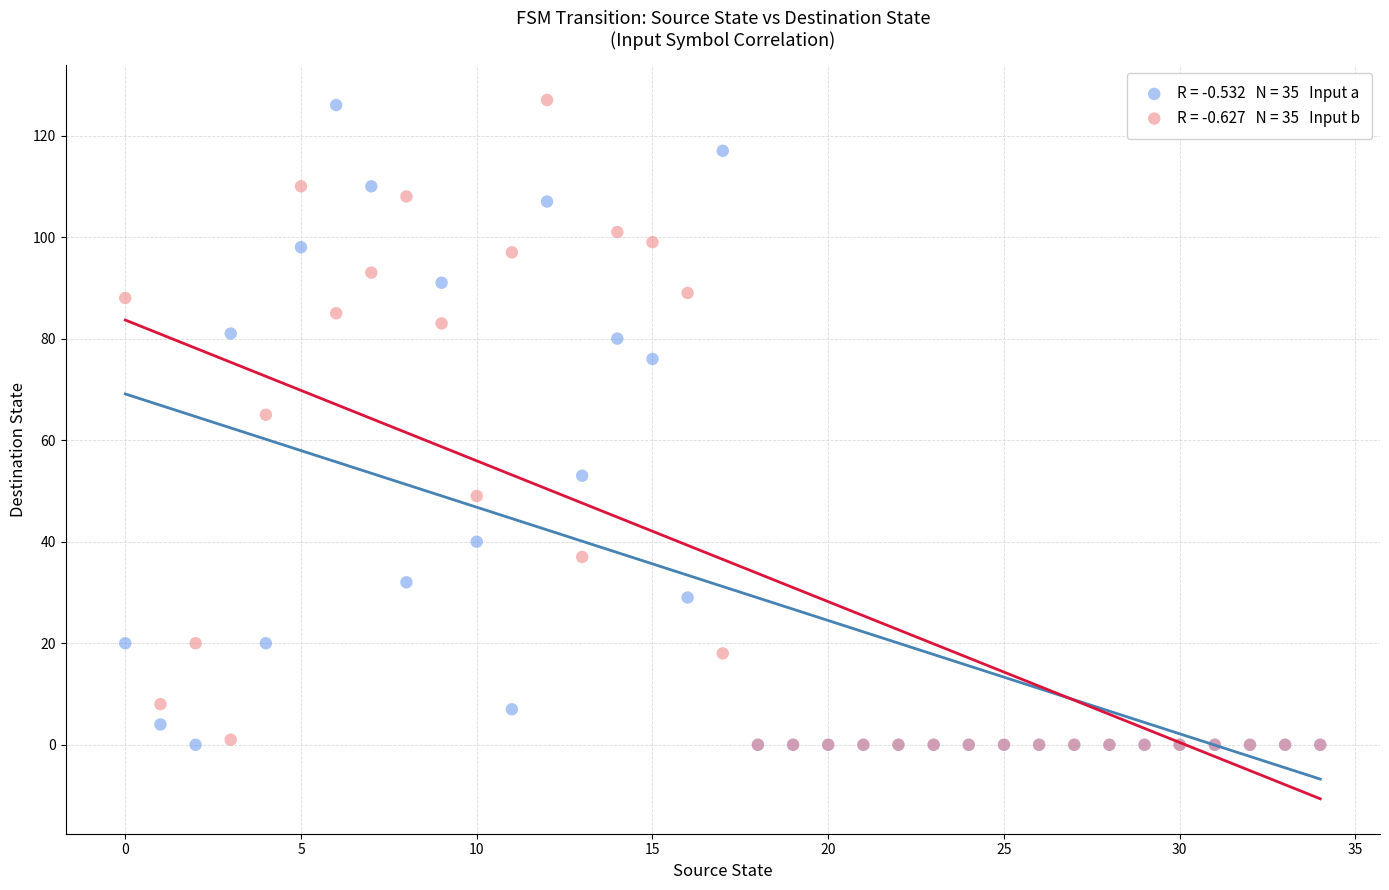

Across all series, what Y value is closest to 63?

65